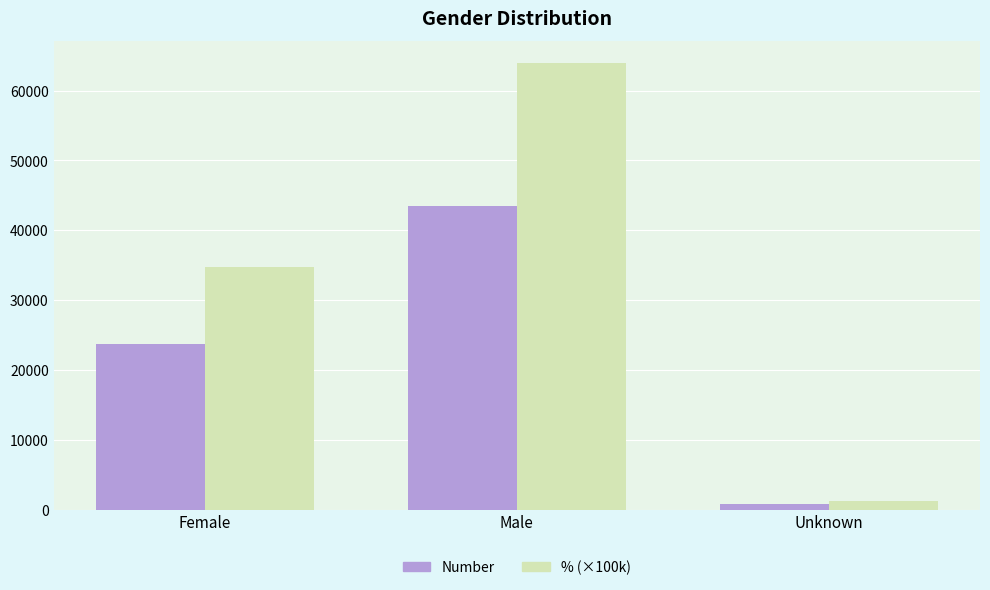

At which category is the sum across all series the highest?

Male